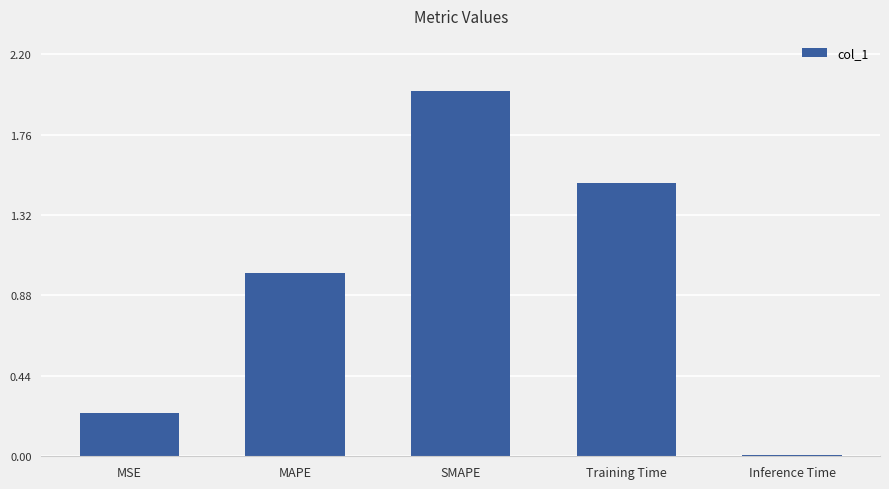

What is the label of the 4th bar from the left?

Training Time